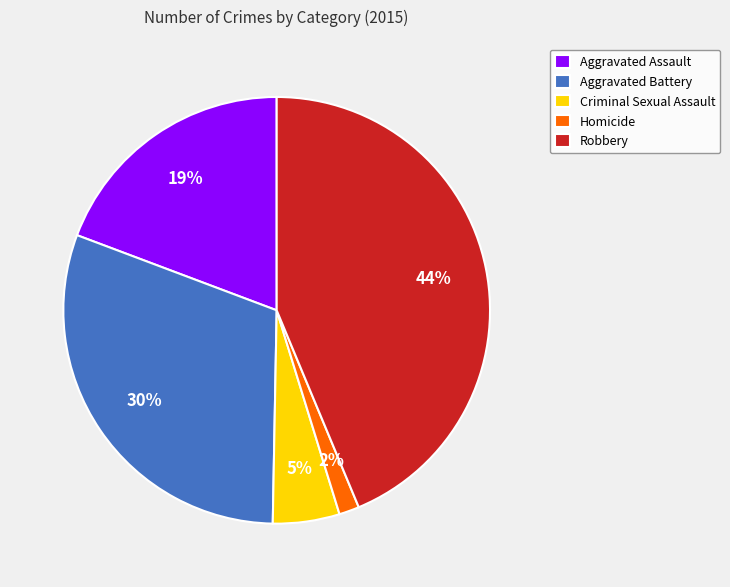

Which category has the smallest portion of the pie?

Homicide